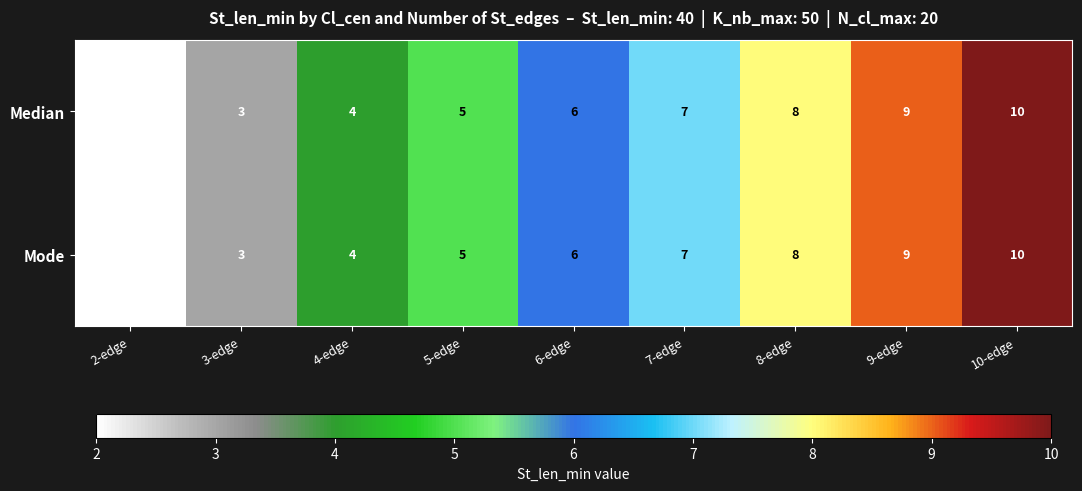

What is the maximum value for Mode?

10